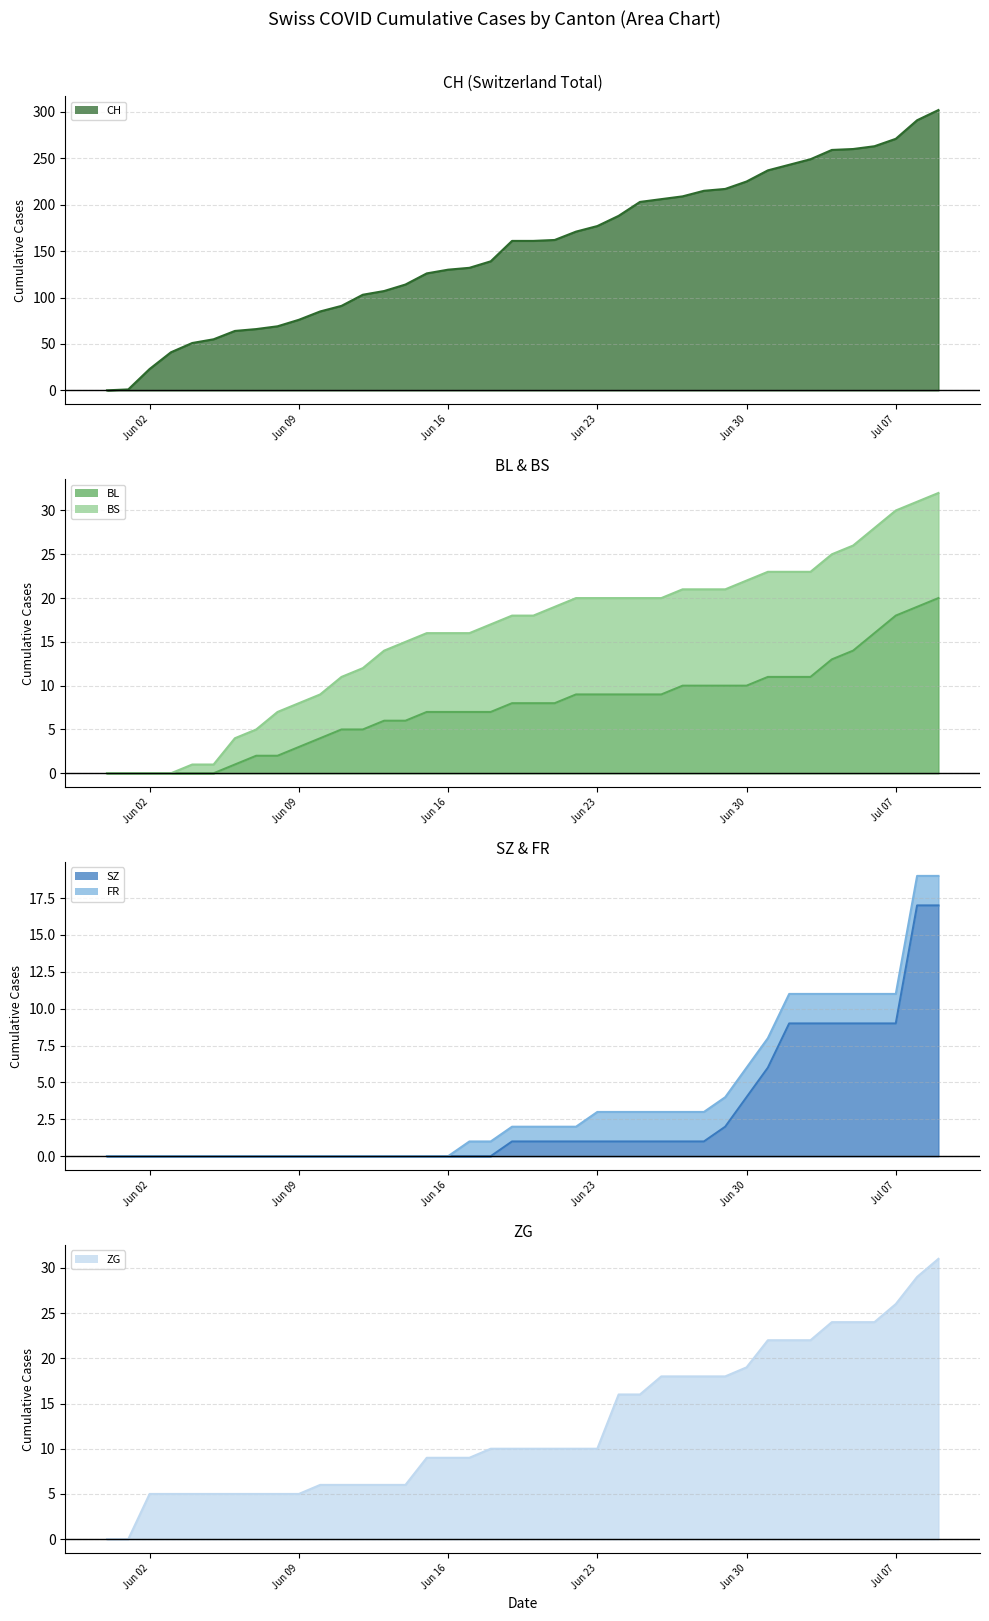

How many lines are shown in the chart?

6